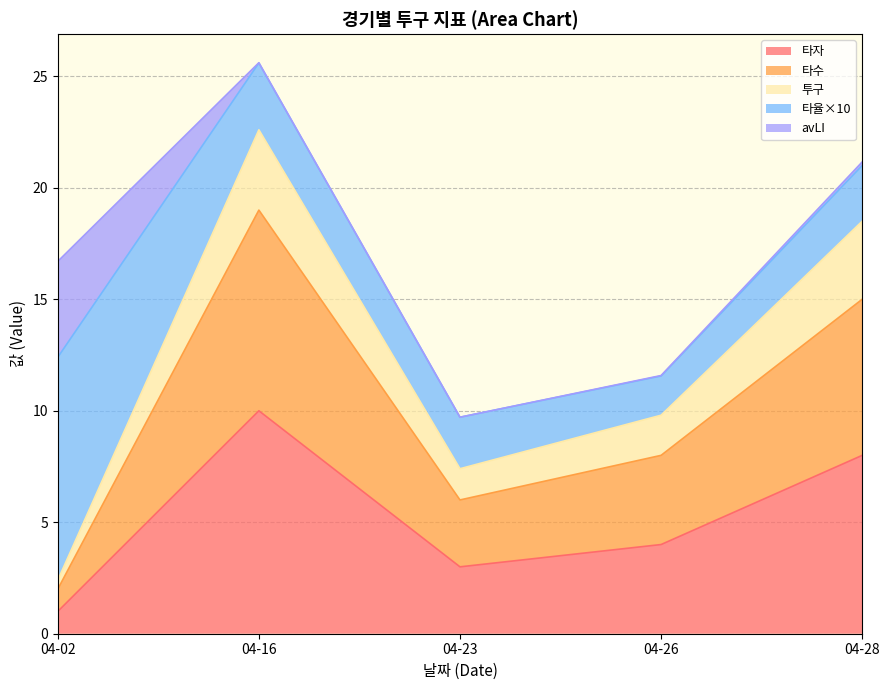

What is the lowest value of the 타자 series?

1.0